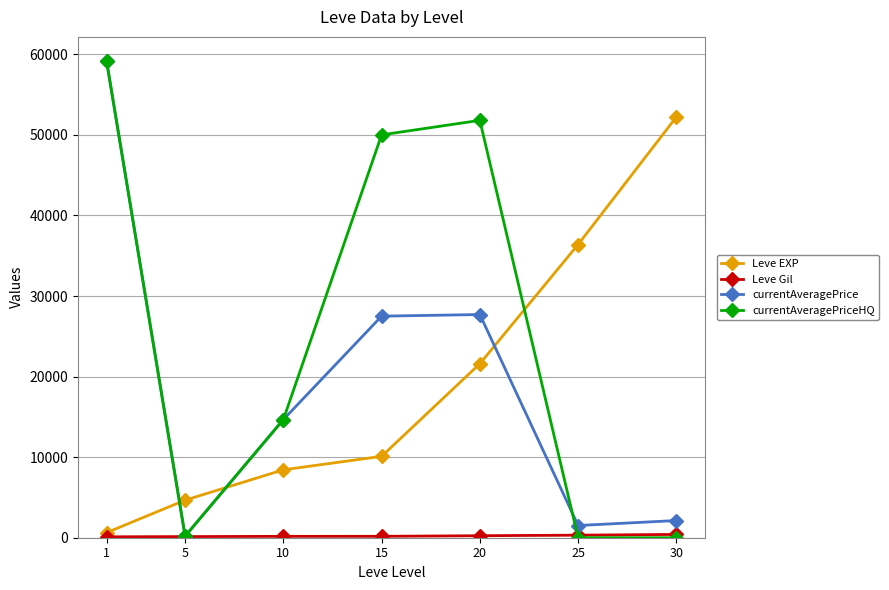

Where is the first local minimum for currentAveragePriceHQ?

5